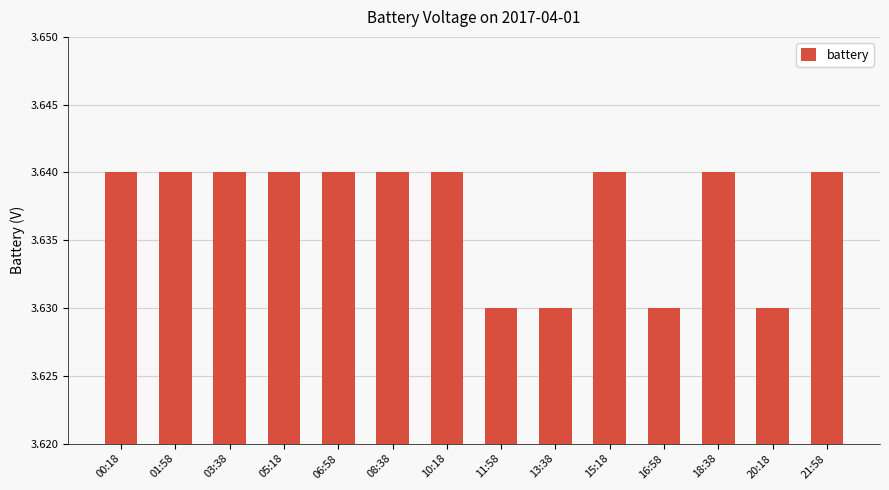

What is the ratio of the value at 03:38 to the value at 10:18?

1.0